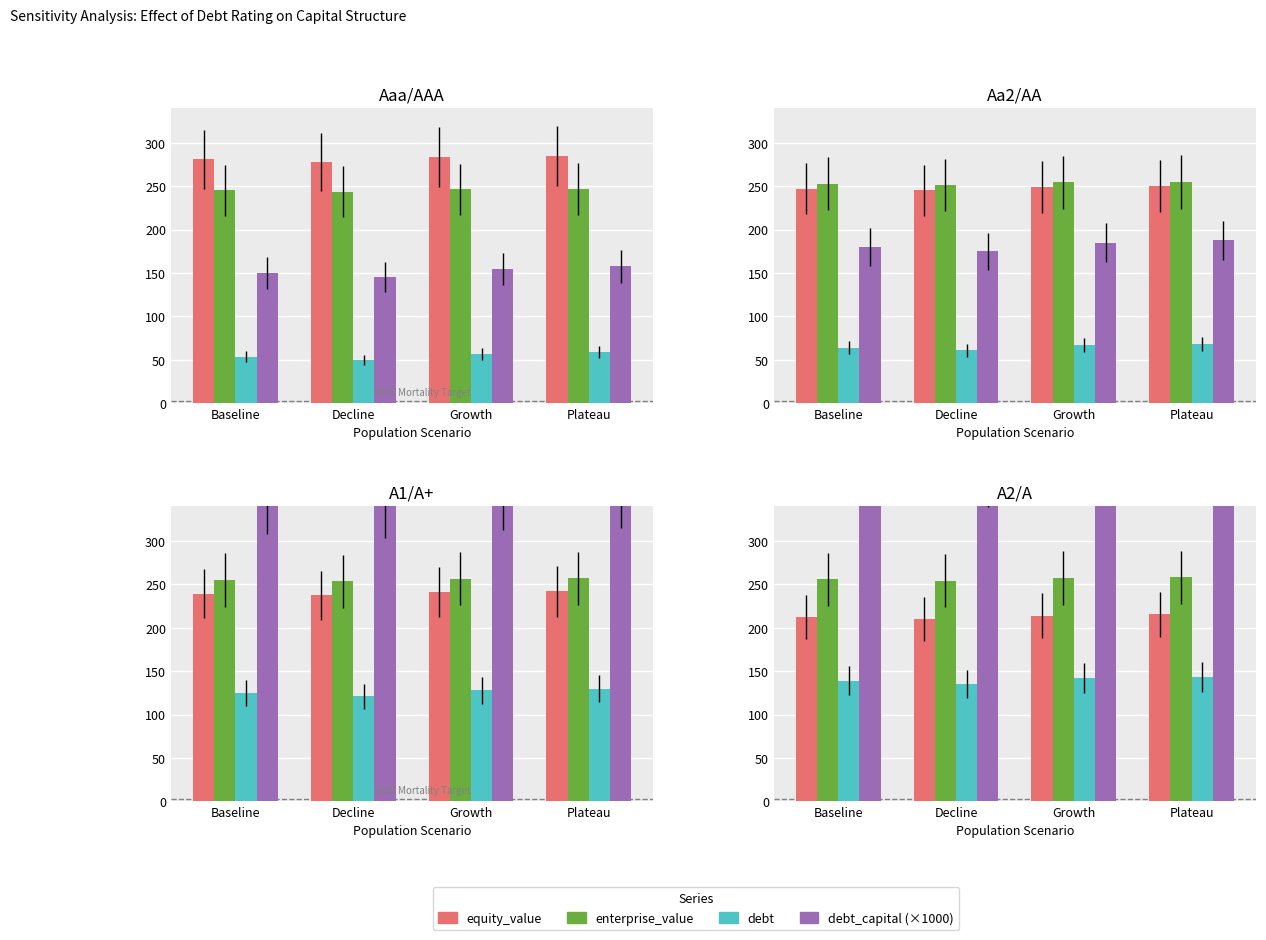

Which series changed the most between Decline and Plateau?

debt_capital